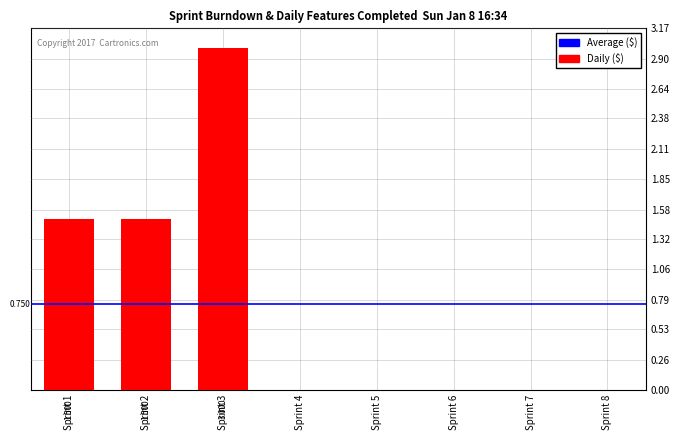

How many values are above zero?

3